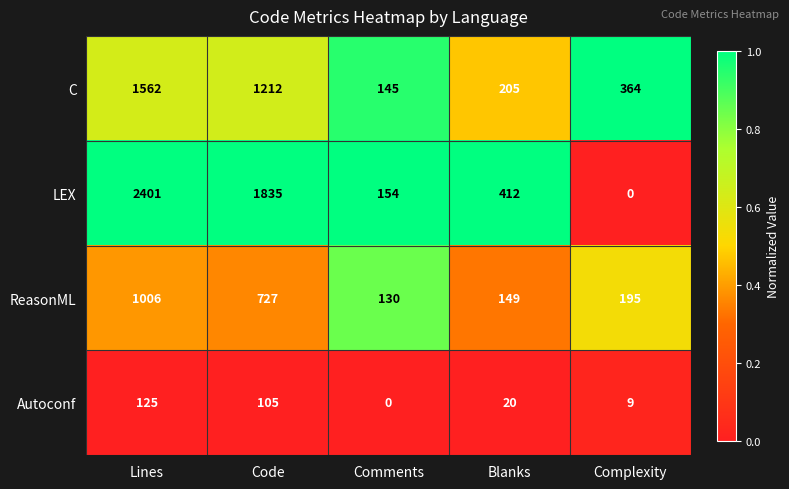

True or false: LEX has a value of 2401 at Lines.

True